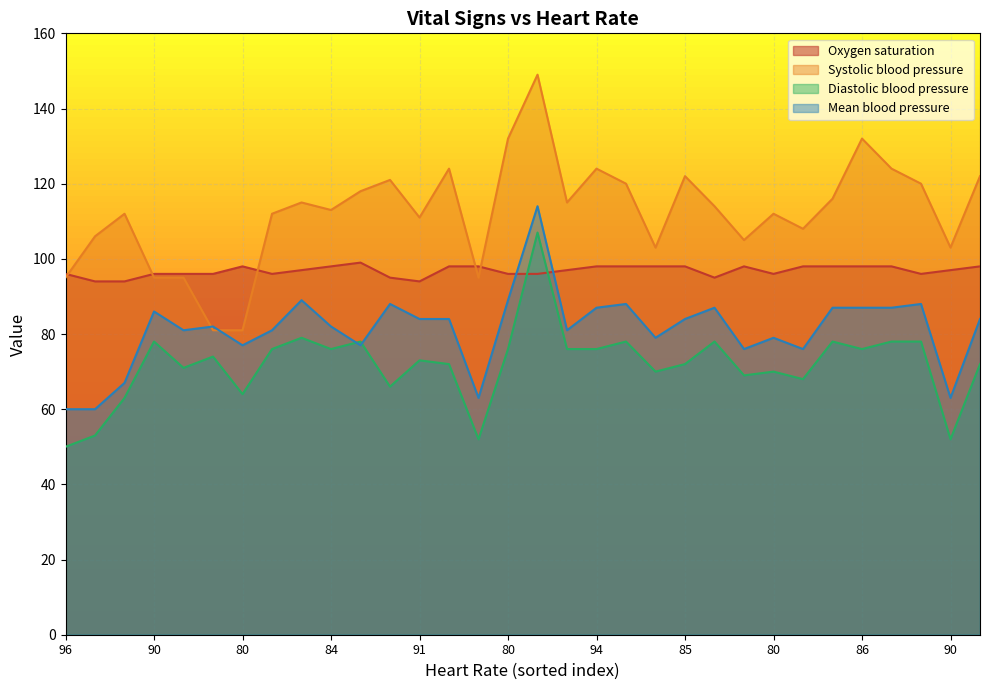

What is the greatest value displayed?

149